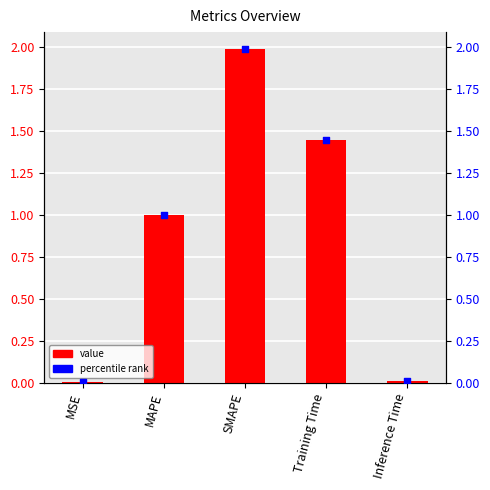

At which category is the sum across all series the highest?

SMAPE